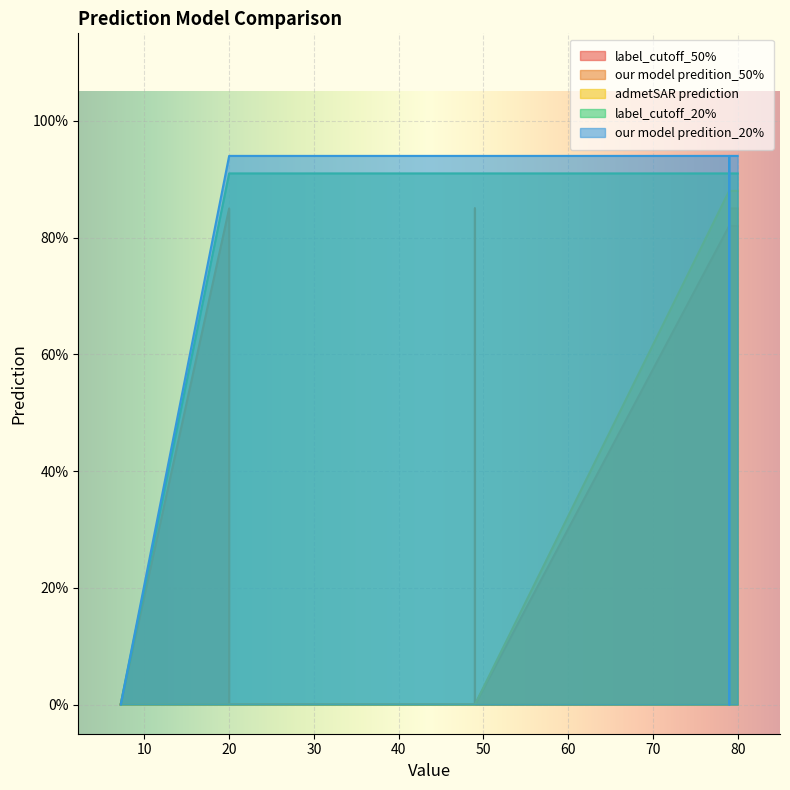

The label_cutoff_50% series shows 1 at 80. True or false?

False